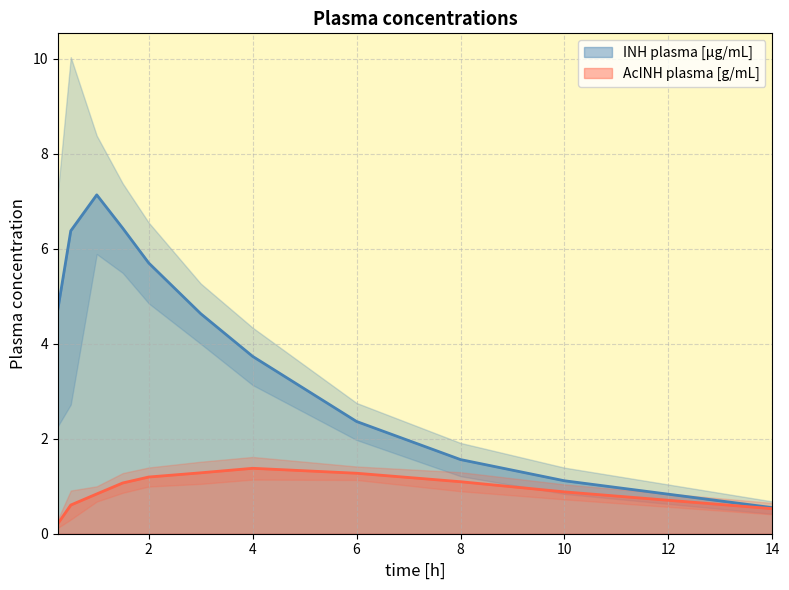

Which series ends up on top after the final intersection of INH plasma error- and AcINH plasma error+?

AcINH plasma error+